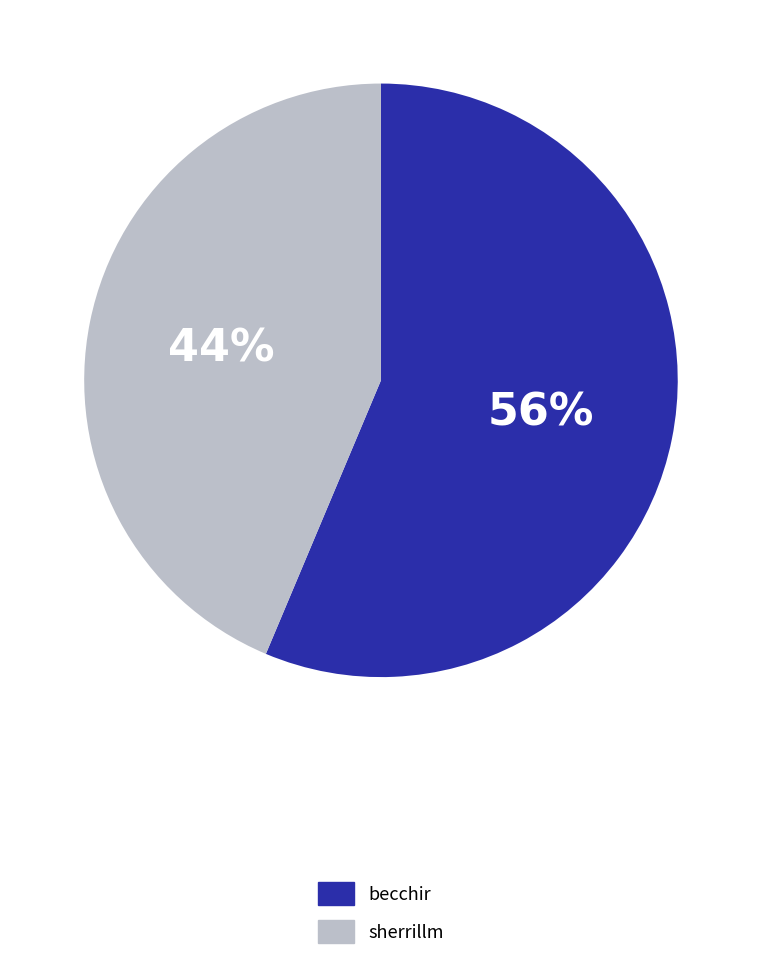

Count the number of slices in the pie.

2